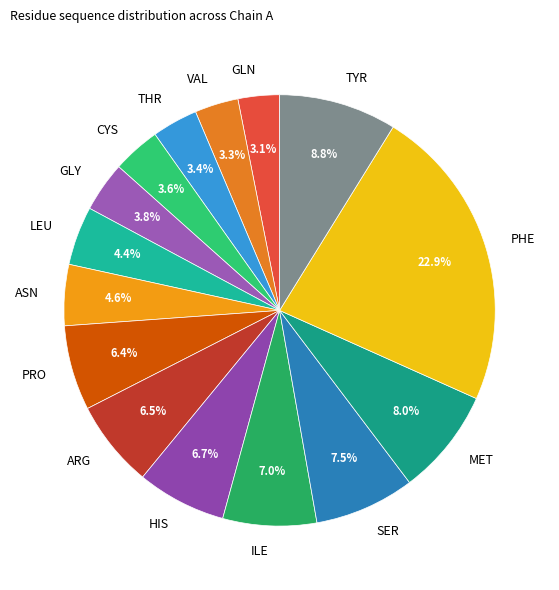

How many slices are in this pie chart?

15